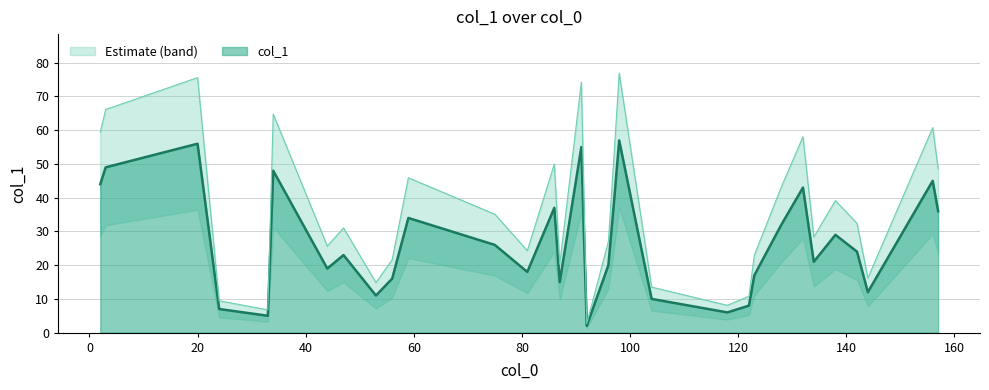

Count the number of data series in this chart.

1